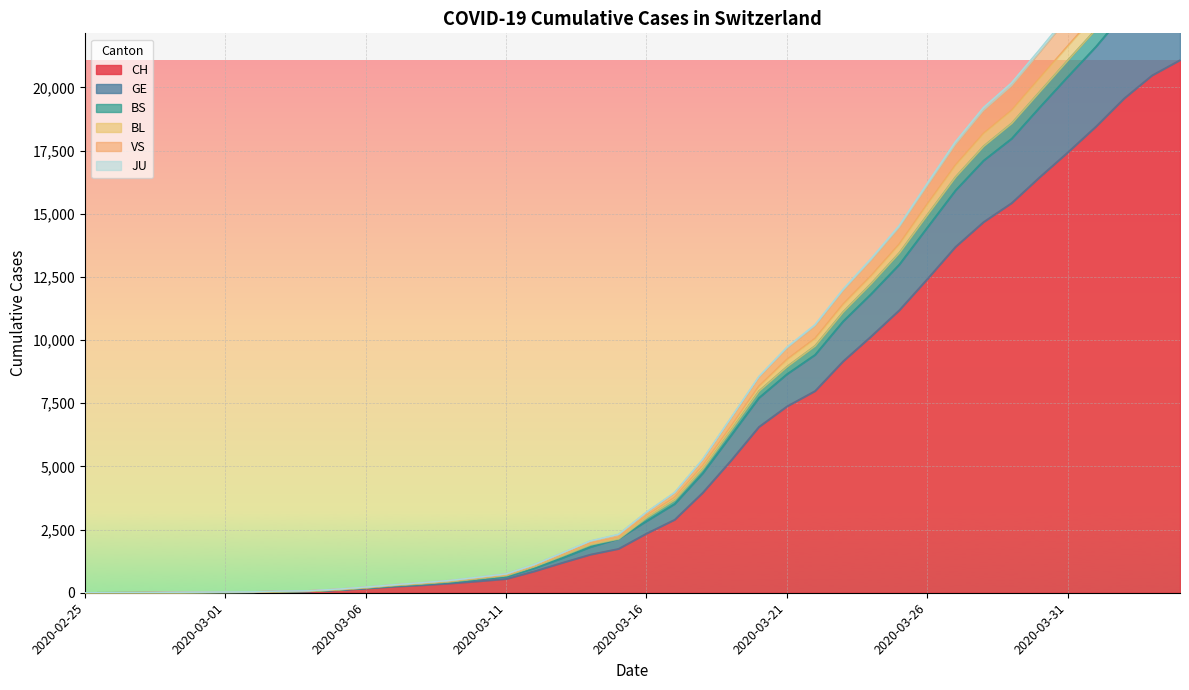

What is the maximum value for VS?

27517